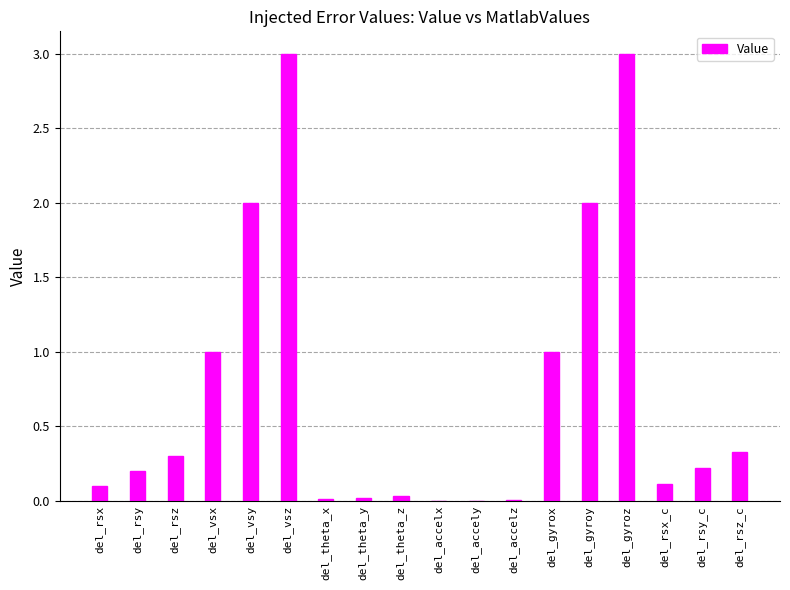

What value does the data have at del_vsx?

1.0